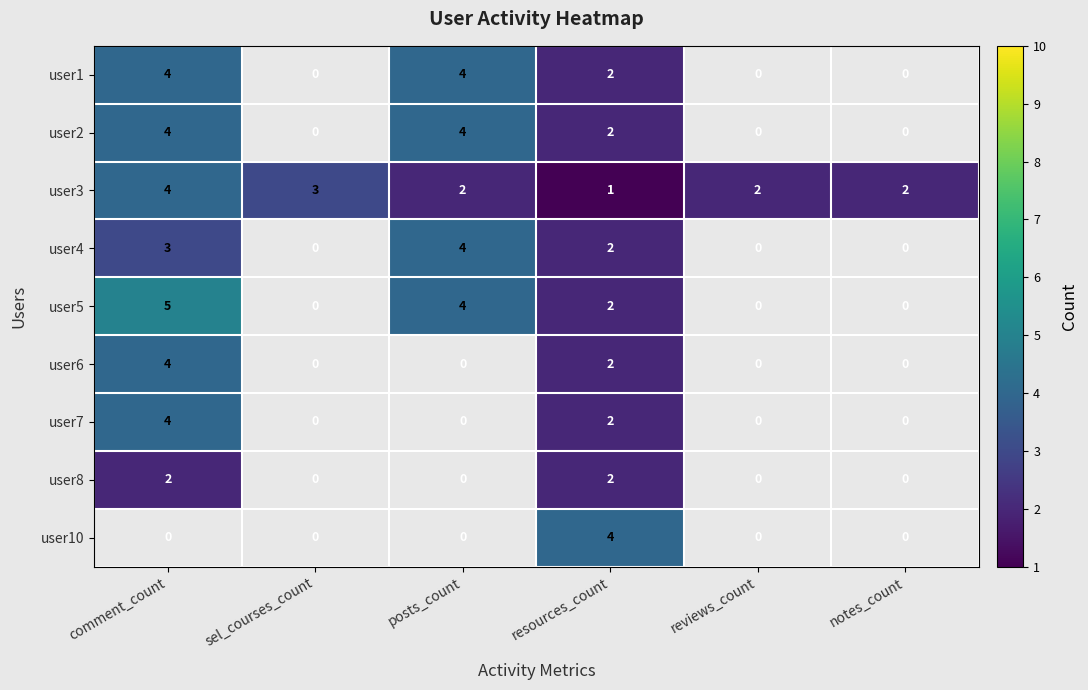

What is the difference between the highest and lowest values at posts_count?

2.0